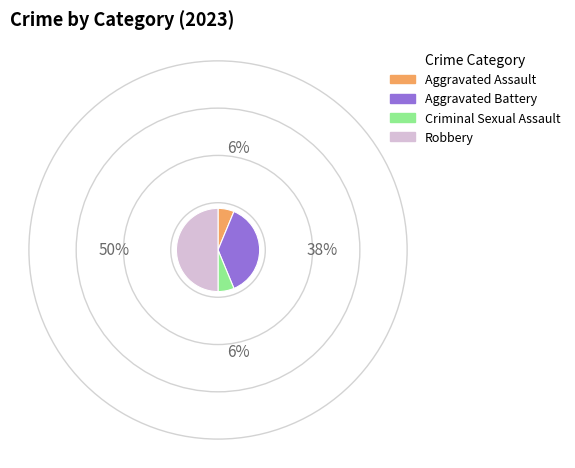

Is the sum of Aggravated Battery and Aggravated Assault greater than half?

No